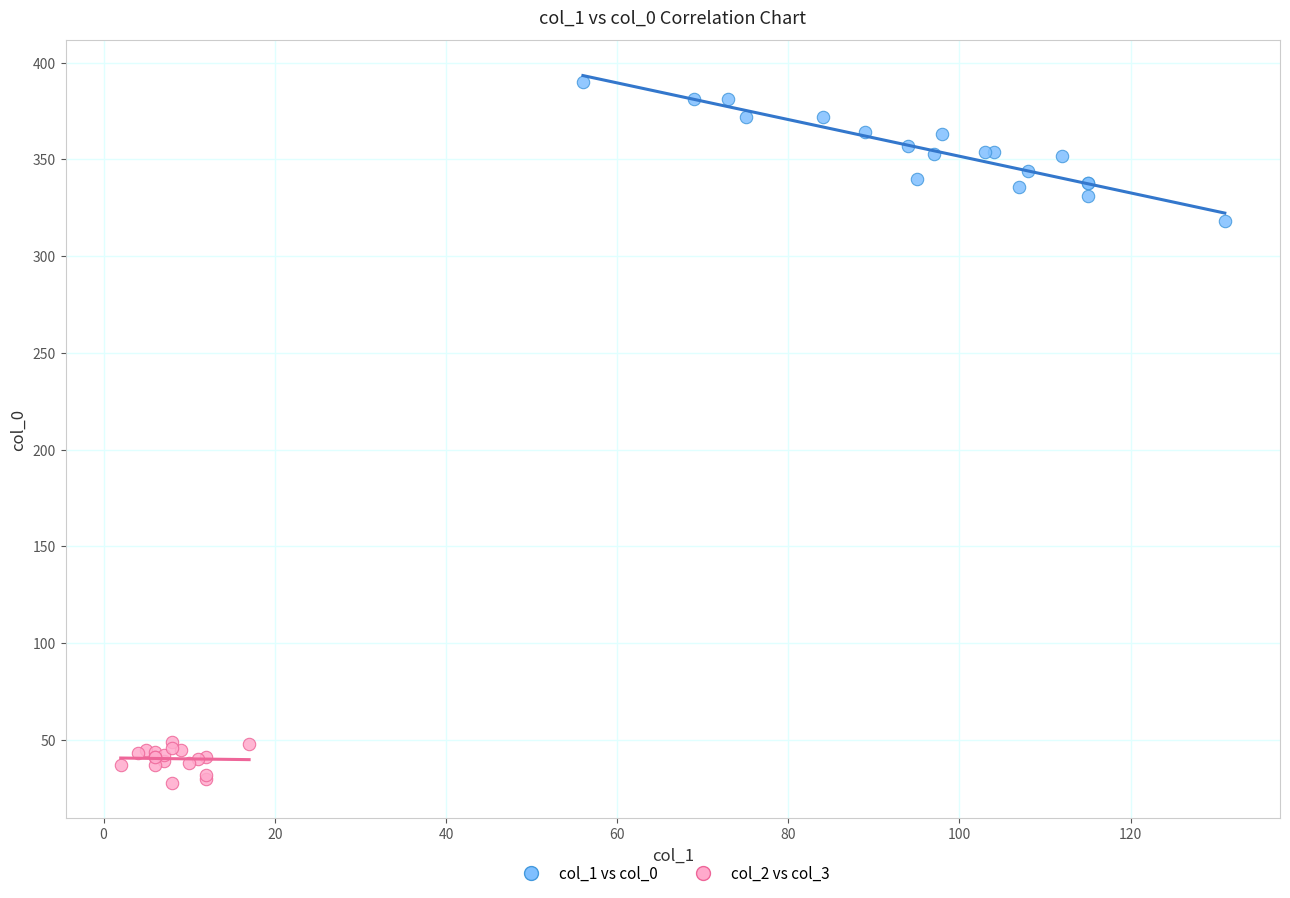

Which series contains the highest Y value?

col_1 vs col_0